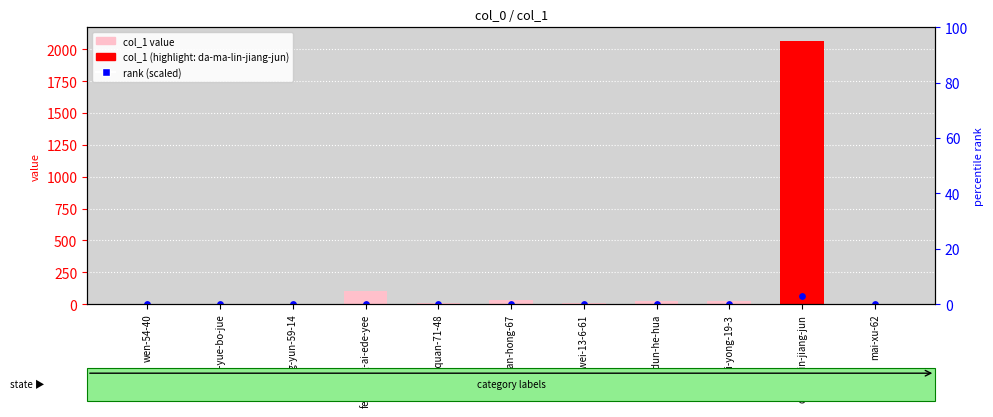

Which series reaches the maximum Y coordinate?

col_1